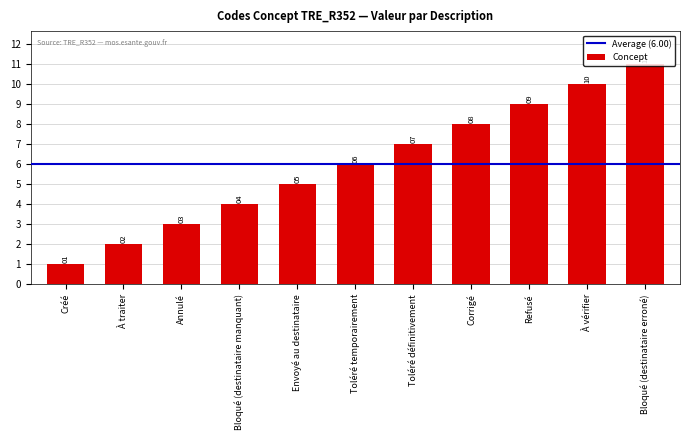

Approximately how many times larger is the value at Bloqué (destinataire erroné) compared to Toléré temporairement?

1.8